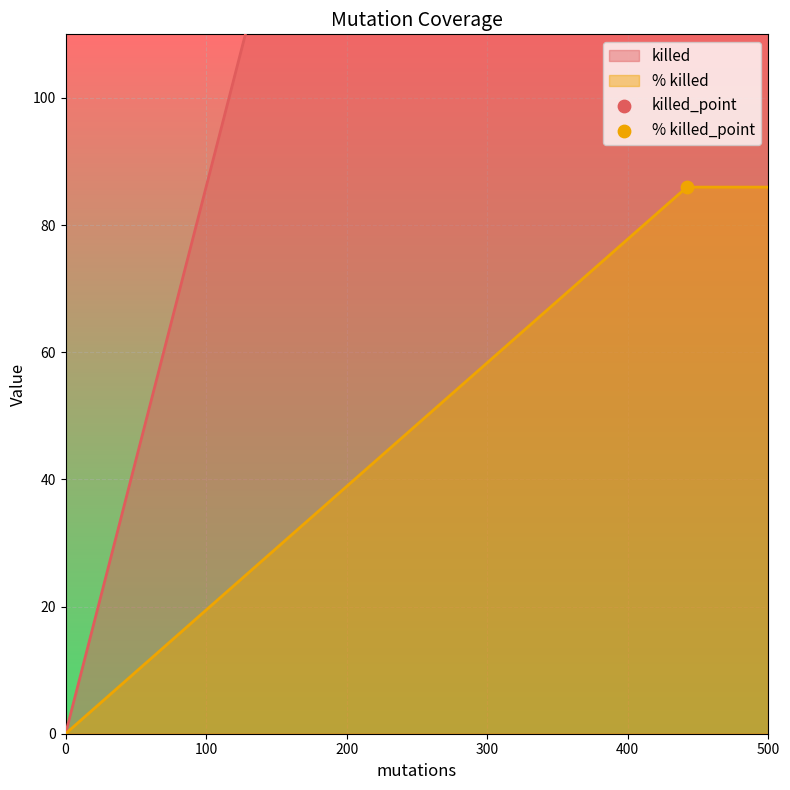

Which series reaches the minimum Y coordinate?

killed